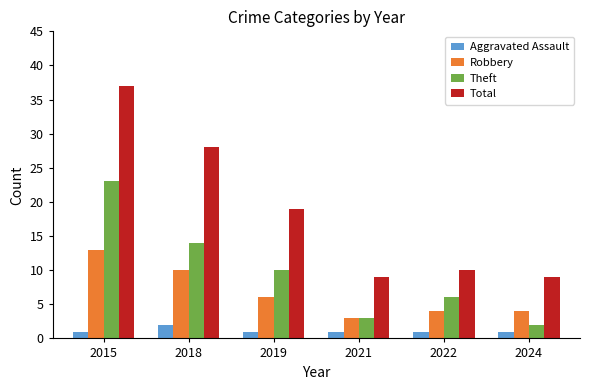

Count the Robbery values in the range 4 to 10.

4